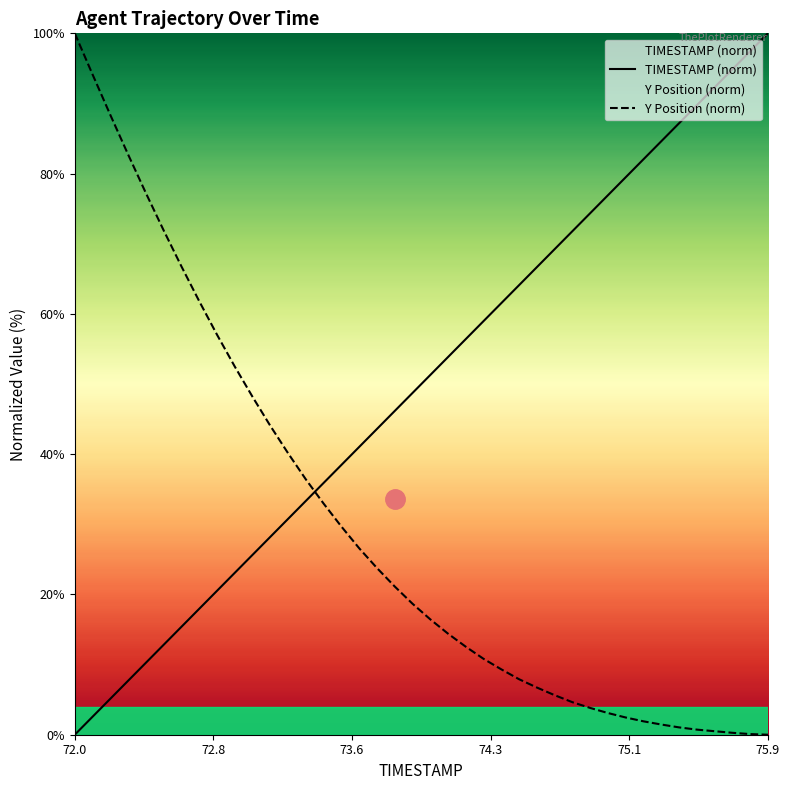

What is the difference between the second highest and second lowest values in the TIMESTAMP (norm) series?

94.9